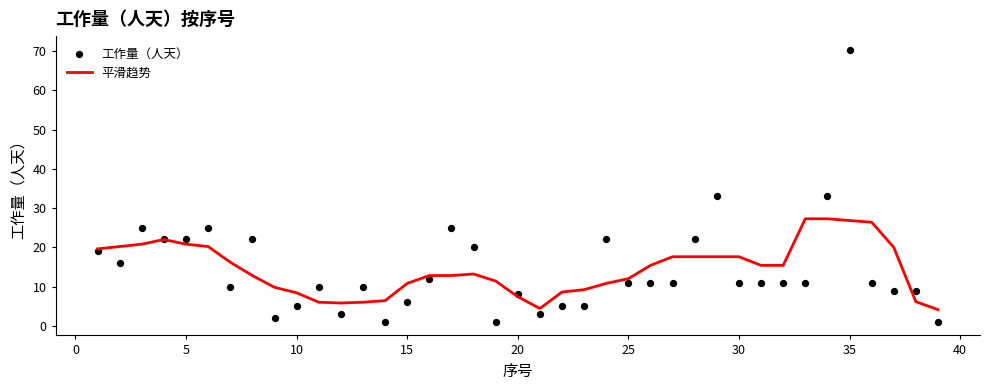

The value of 平滑趋势 at 15 is 5.5. True or false?

False